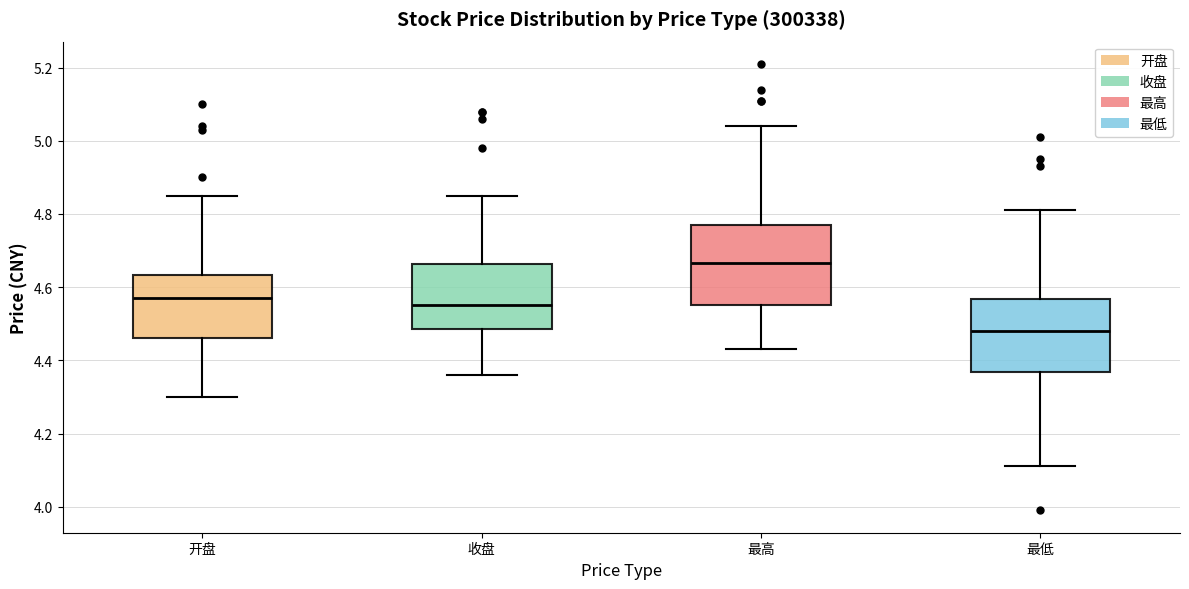

Reading left to right, transcribe this box plot: for each box, give where its median line is, the range the box spans, and where its two whiskers end, as read against the y-axis. The values are not printed on the chart, so give them approximately, as read against the axis.

开盘: median 4.58, box 4.46 to 4.64, whiskers 4.30 to 4.86
收盘: median 4.56, box 4.48 to 4.66, whiskers 4.36 to 4.86
最高: median 4.66, box 4.56 to 4.78, whiskers 4.44 to 5.04
最低: median 4.48, box 4.36 to 4.56, whiskers 4.12 to 4.82